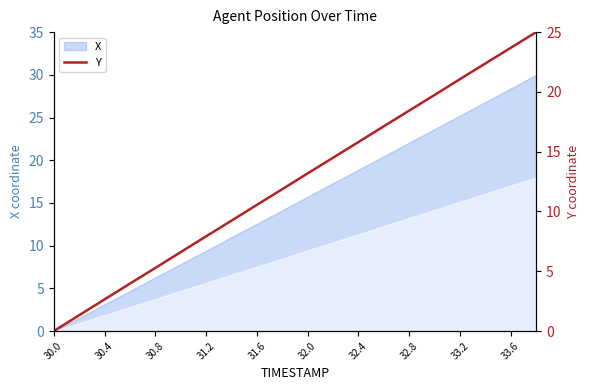

Is it true that the value at 32.4 is 24.6?

False